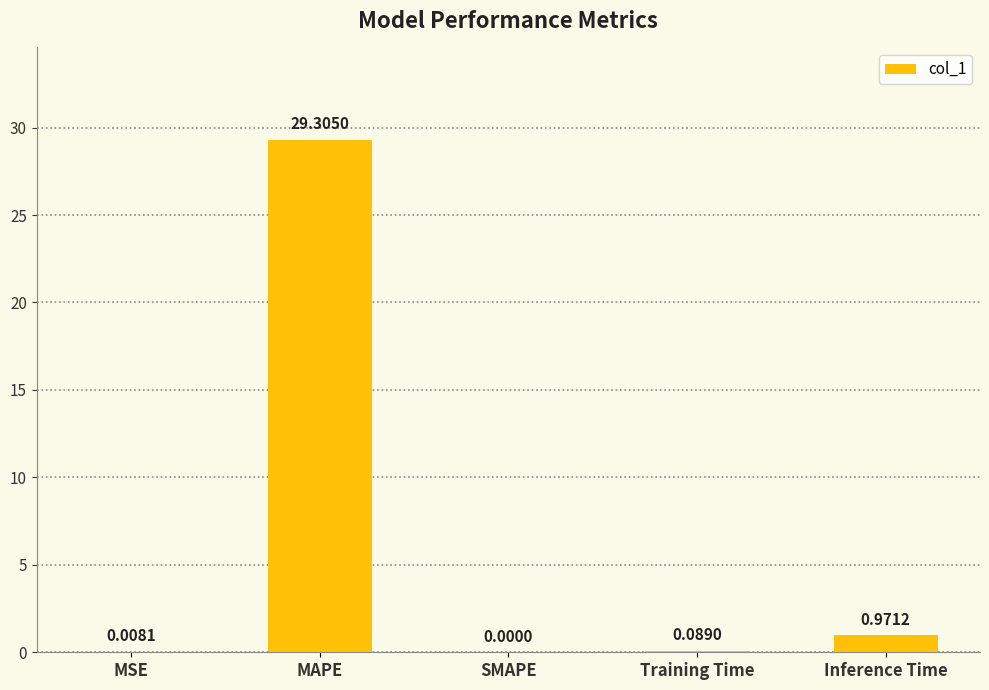

What is the difference between the values at Inference Time and MAPE?

28.3